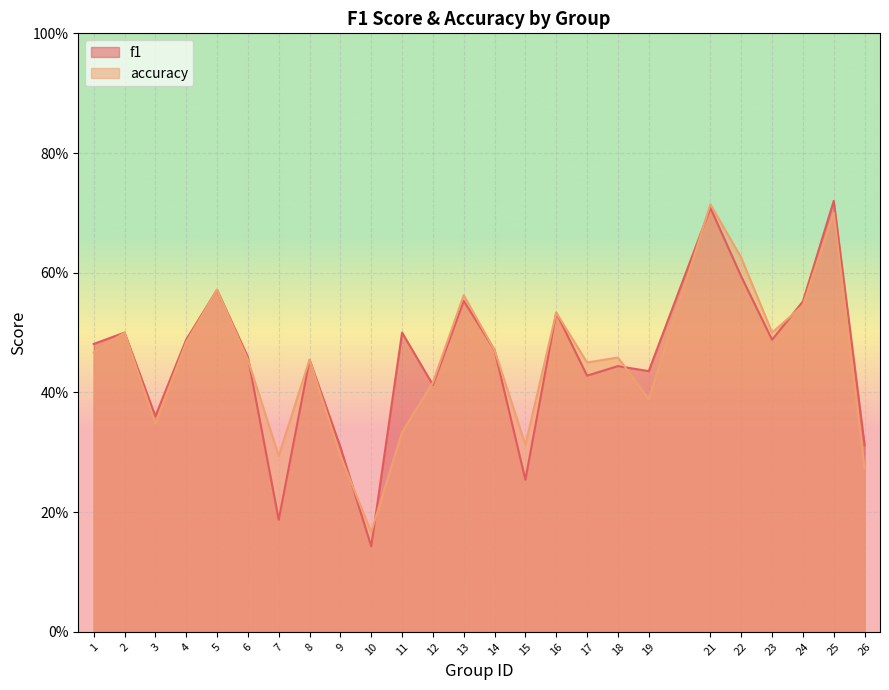

List the series in order of their peak value, highest first.

f1, accuracy